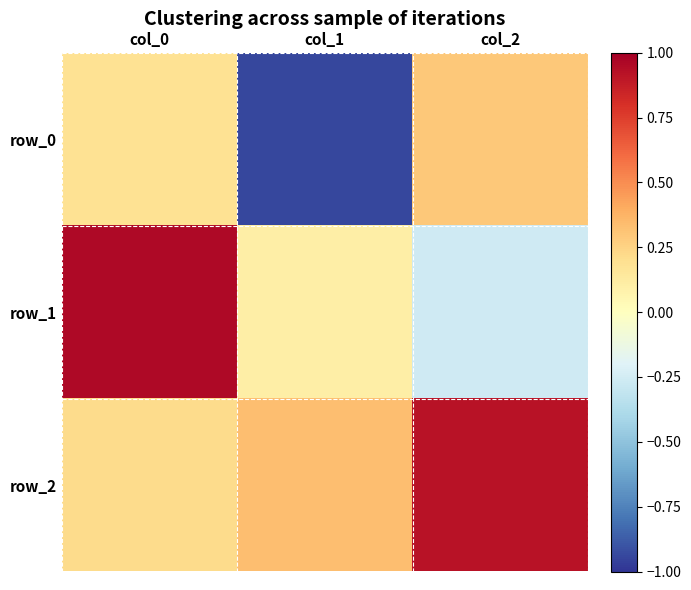

Between col_0 and col_1, which series saw the biggest shift?

row_0